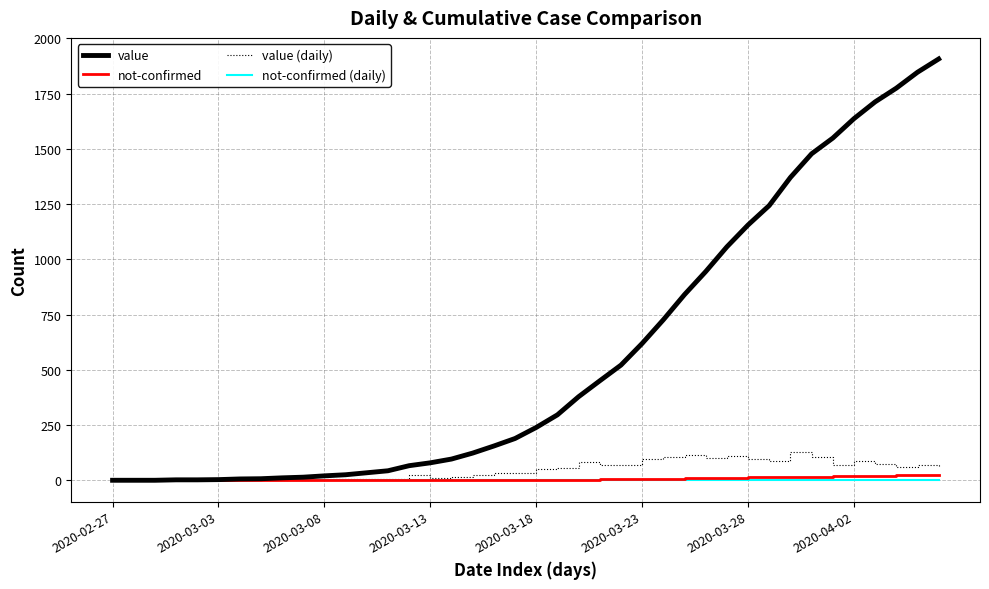

Which series has the largest range (max minus min)?

value